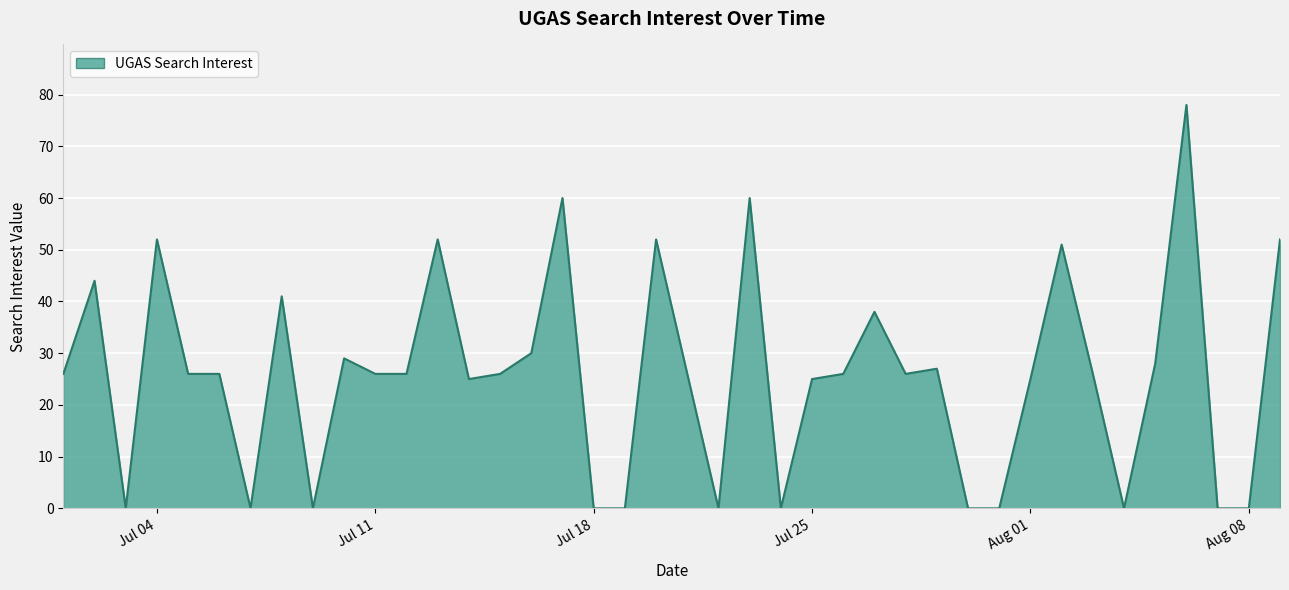

What is the difference between the maximum and minimum values?

78